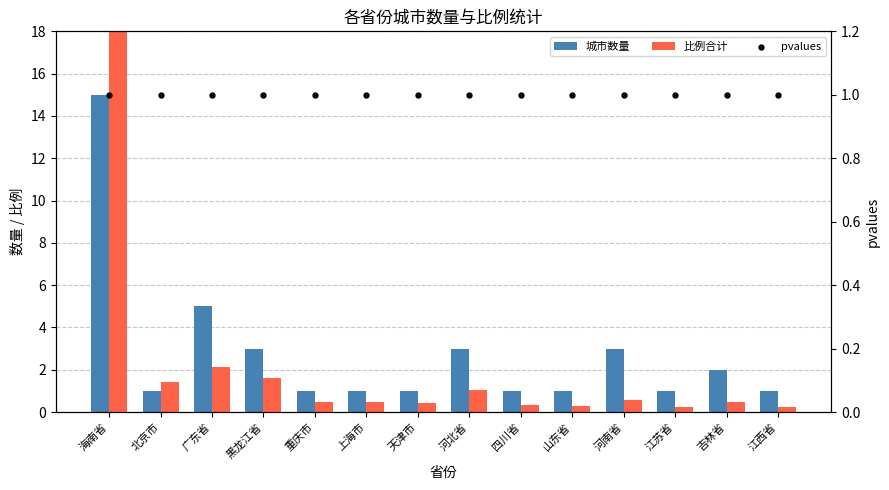

Is the value of 城市数量 at 天津市 greater than the value of 比例合计 at 黑龙江省?

No